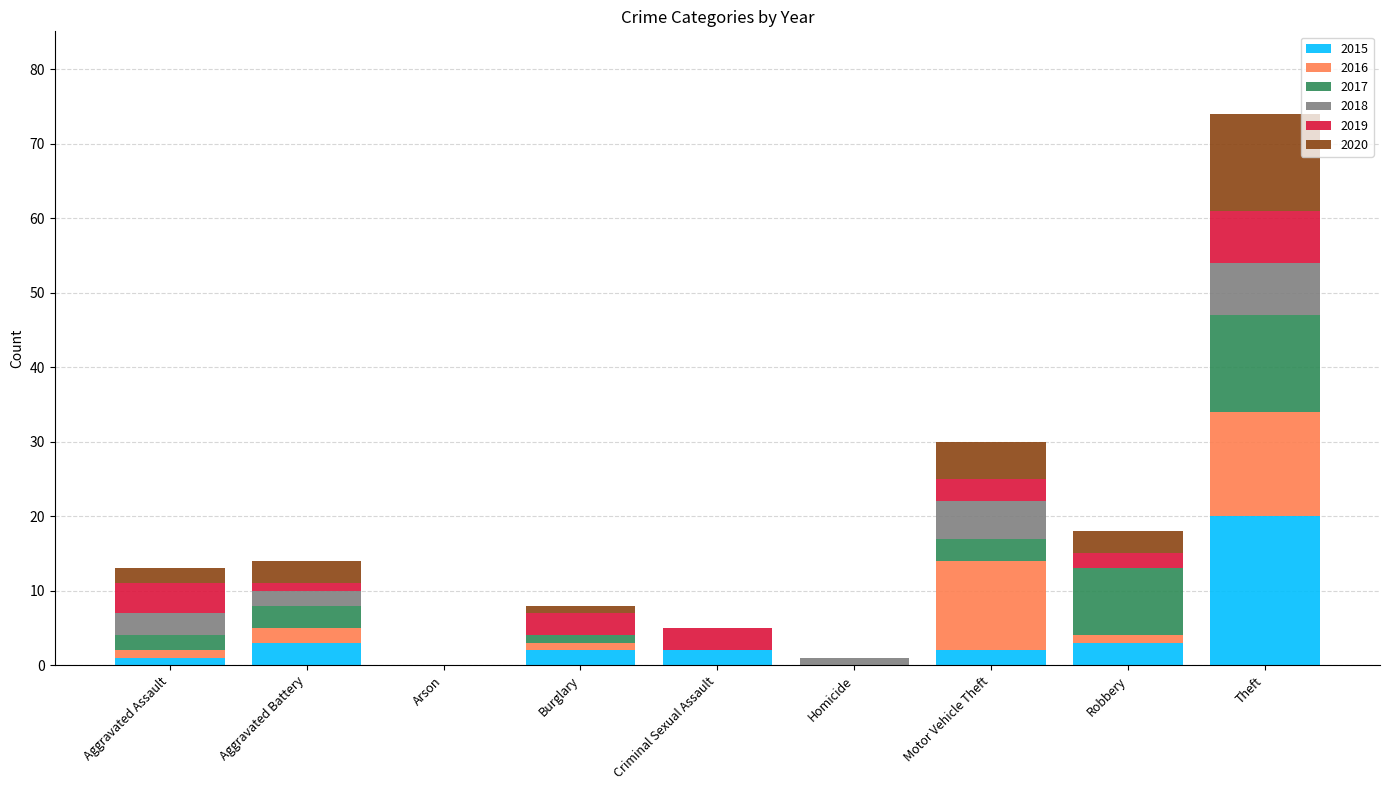

At which label does 2015 reach its peak?

Theft